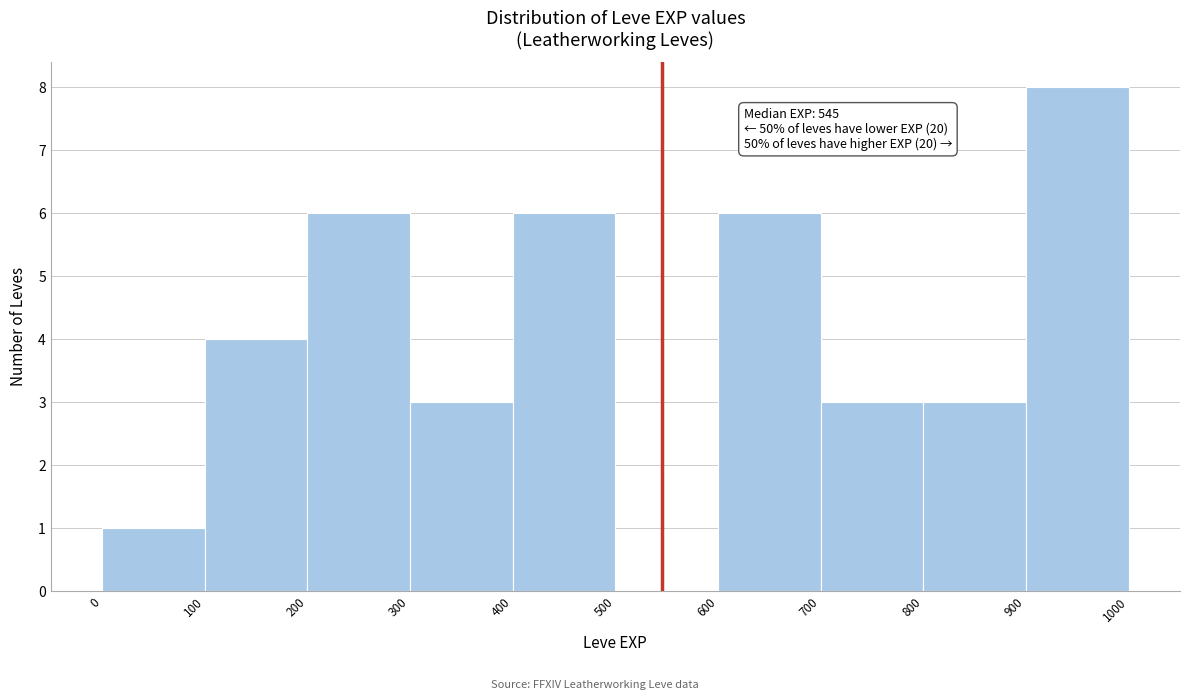

Over which range of the x-axis is the bar tallest?

900 to 1000